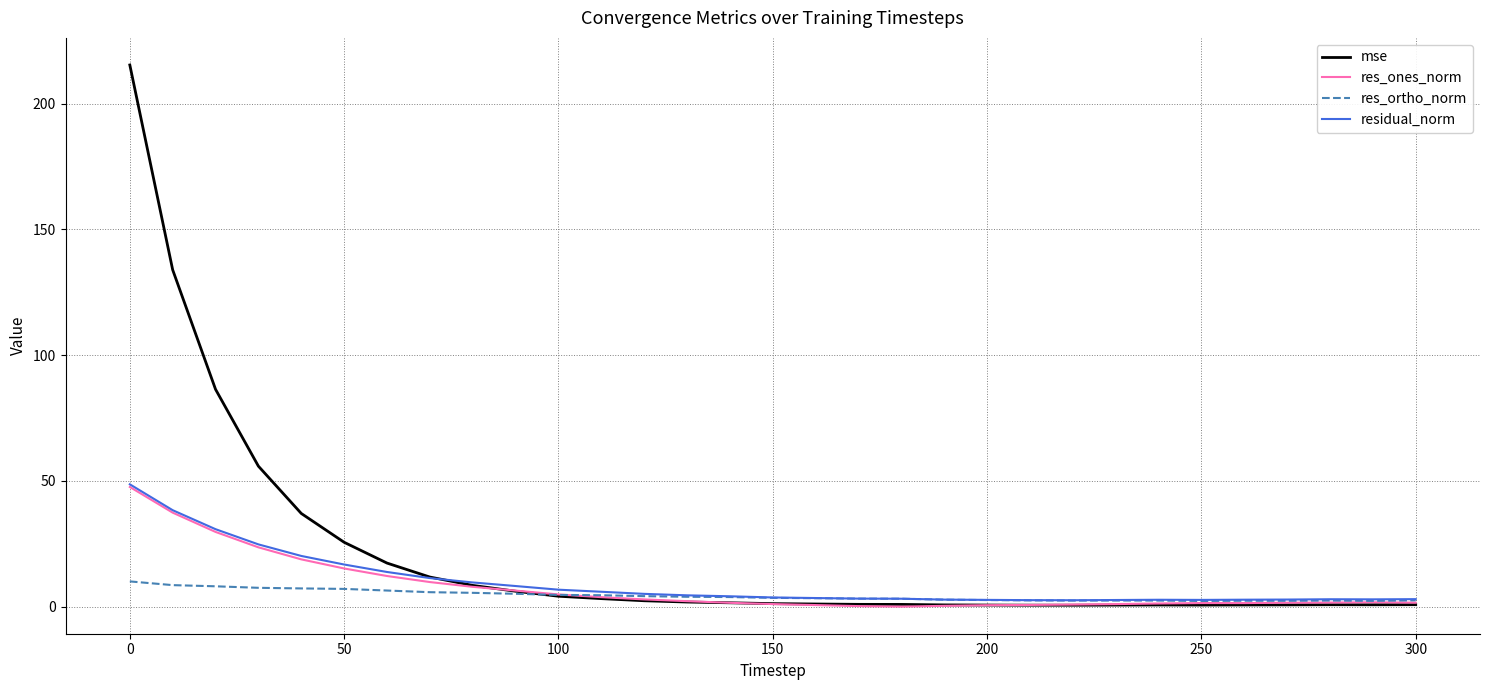

What is the highest value of the mse series?

215.3